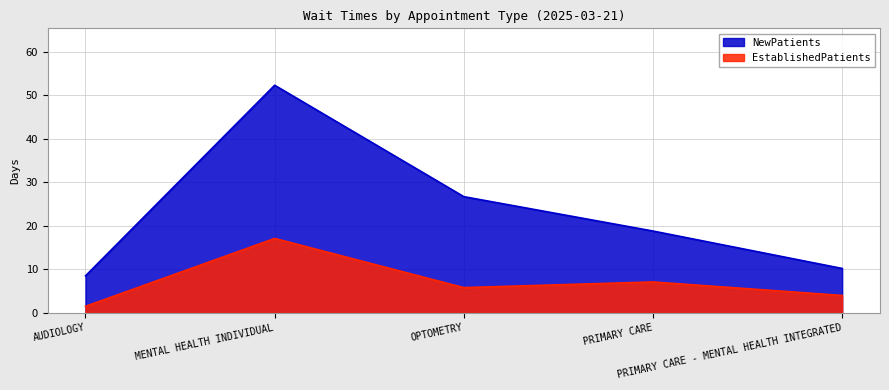

What is the maximum value shown in the chart?

52.3